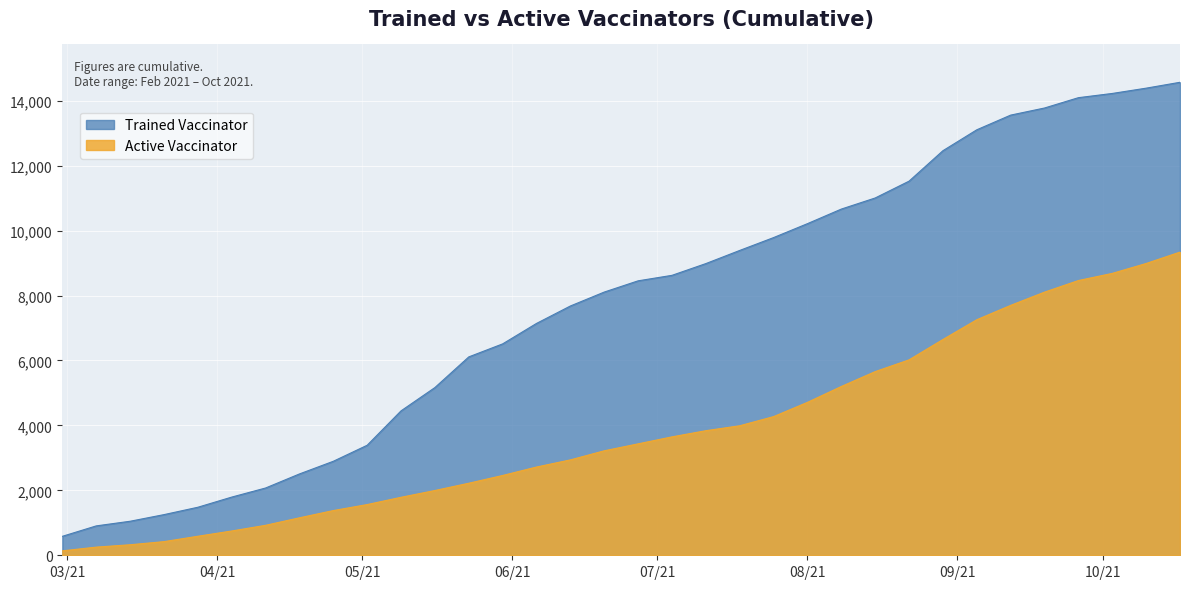

Which series has the widest spread of values?

Trained Vaccinator